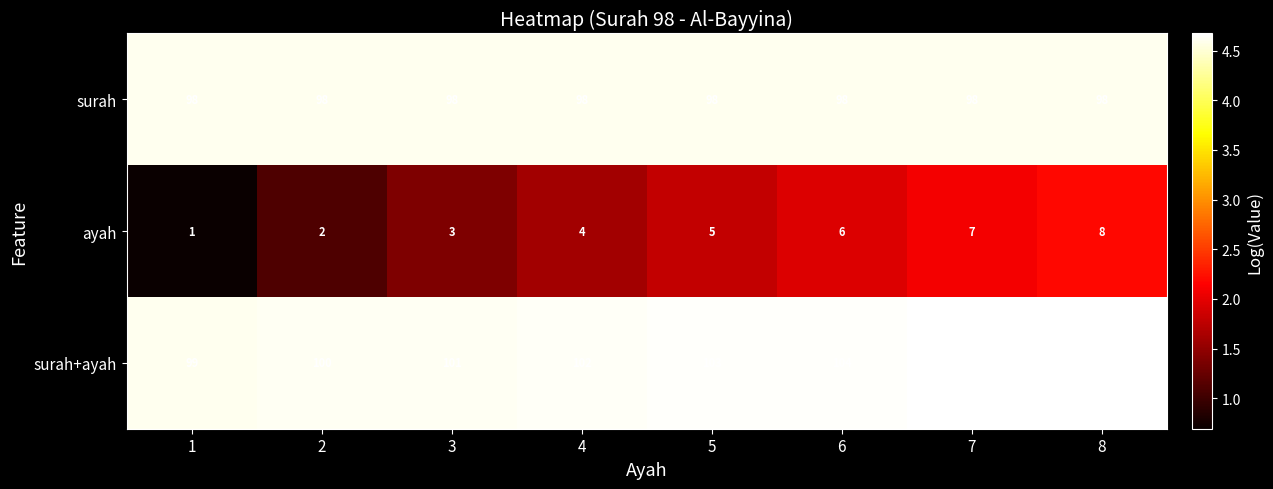

Read the surah+ayah value at 4.

102